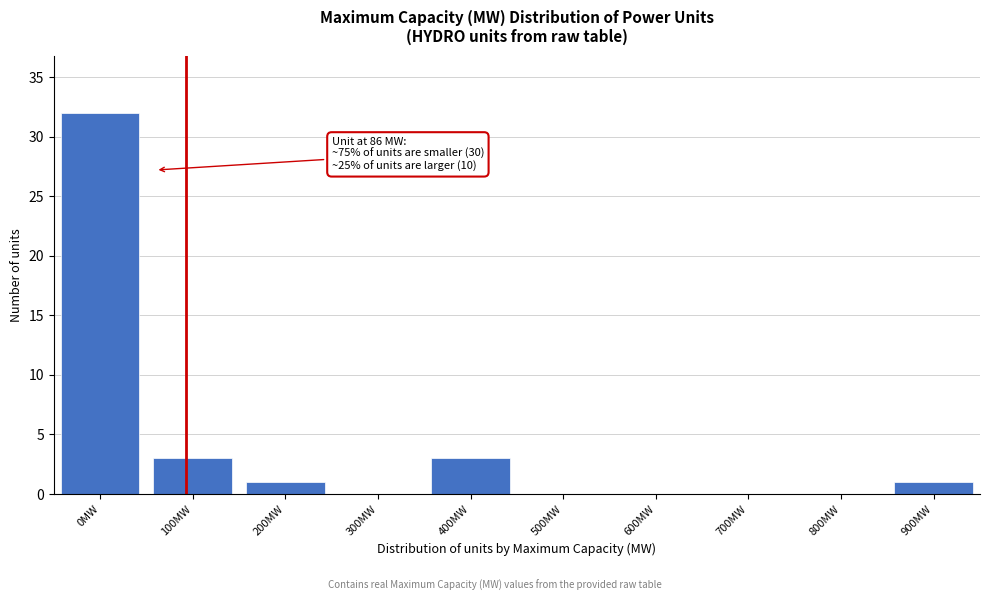

Reading right to left, extract all data points from this chart.

900MW=1	800MW=0	700MW=0	600MW=0	500MW=0	400MW=3	300MW=0	200MW=1	100MW=3	0MW=32